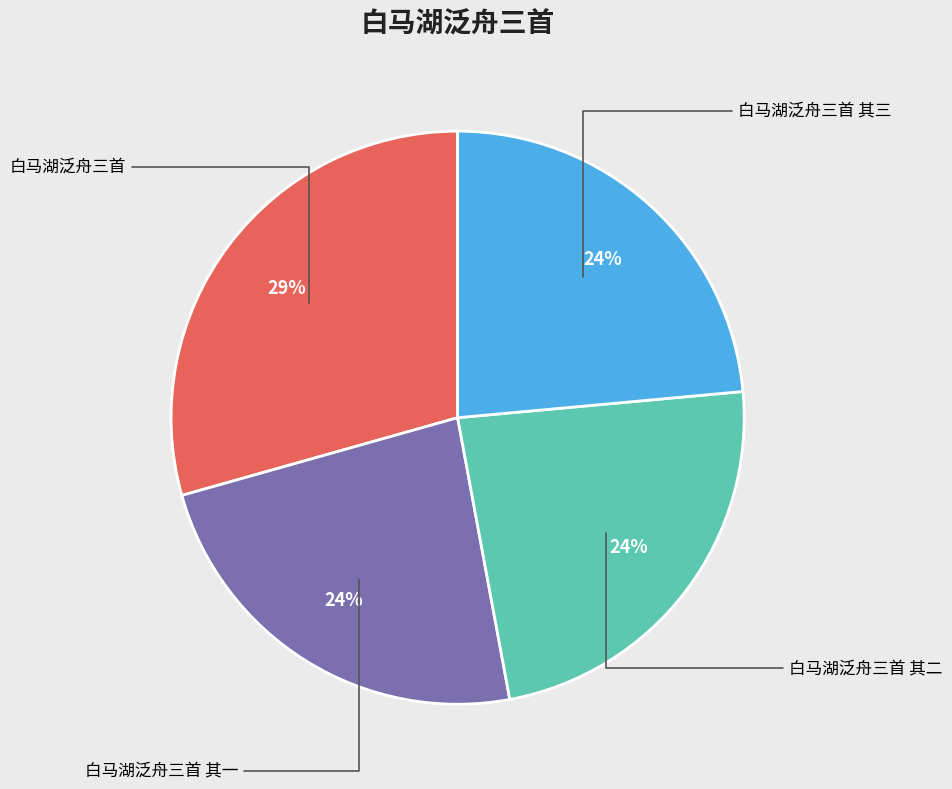

To the nearest percent, what is the average slice percentage?

25%